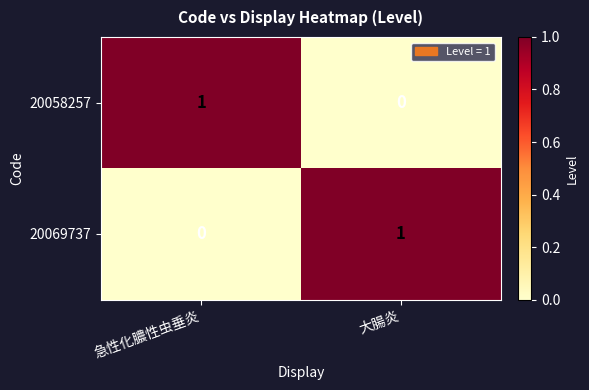

At 大腸炎, list the series in order from smallest to largest.

20058257, 20069737